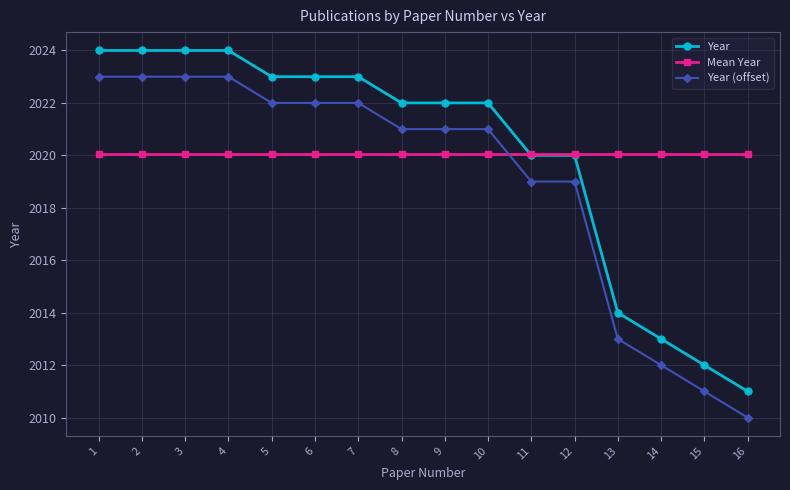

At which label does Year reach its minimum?

16